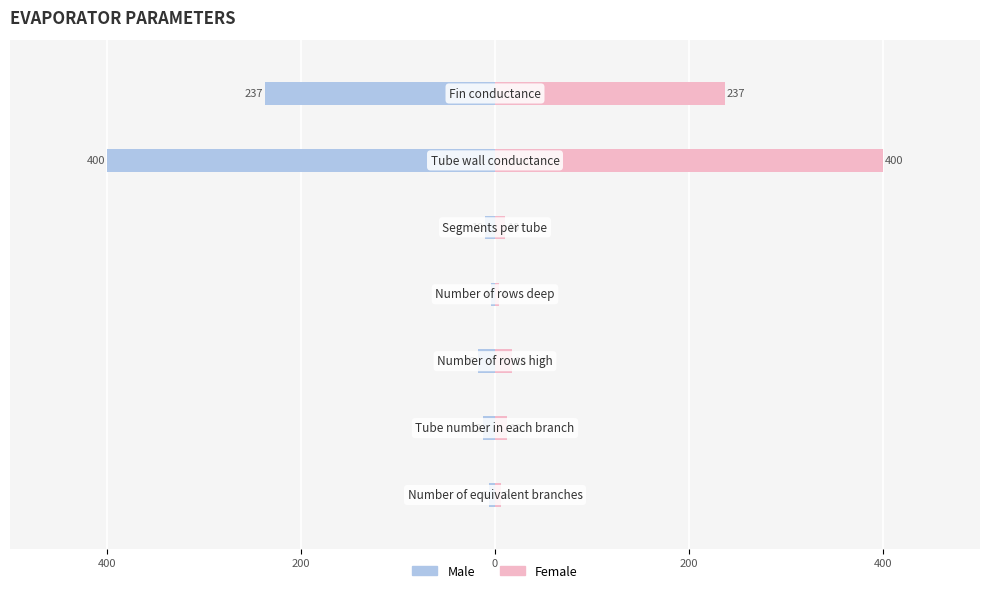

Reading left to right, list all the values displayed in this chart.

Male: -6	-12	-18	-4	-10	-400	-237
Female: 6	12	18	4	10	400	237